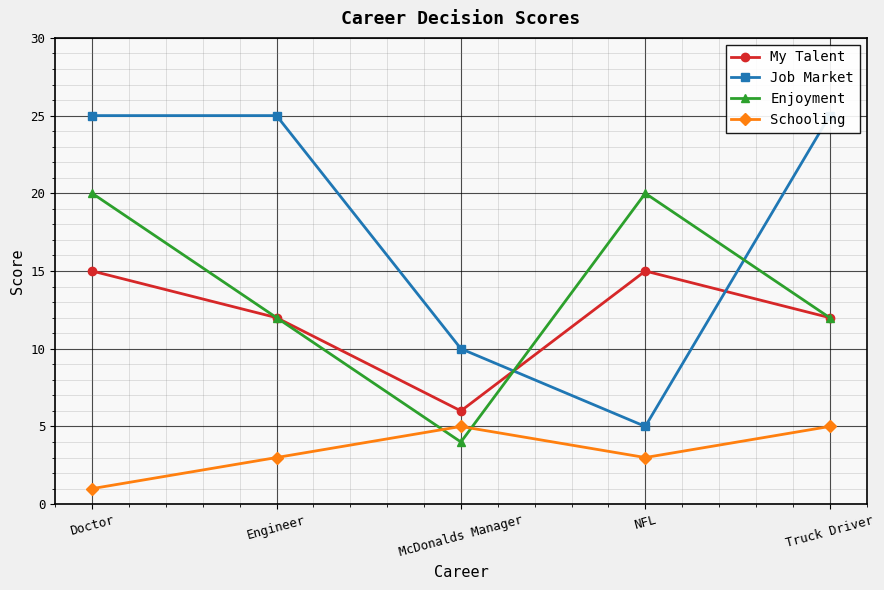

How many My Talent values are between 12 and 15?

4